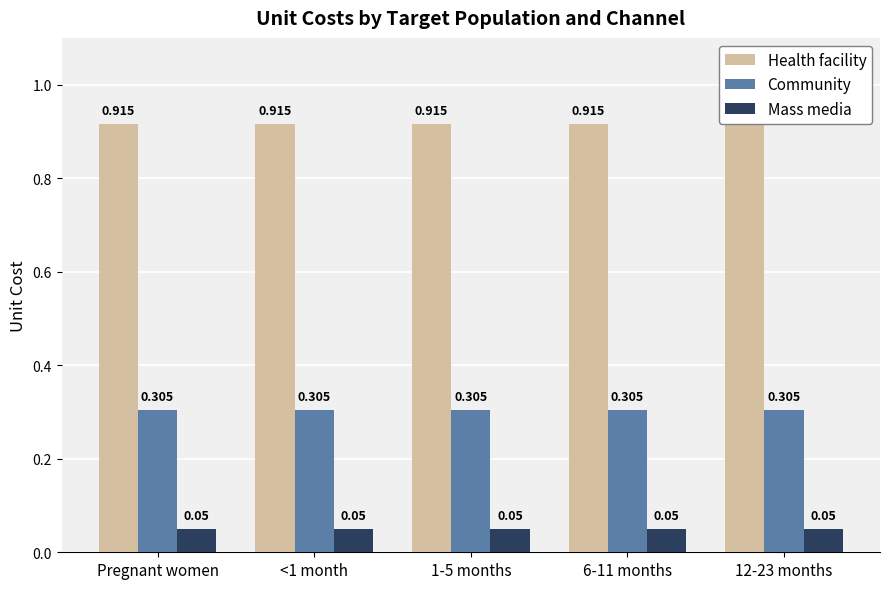

Which series has the largest total across all categories?

Health facility